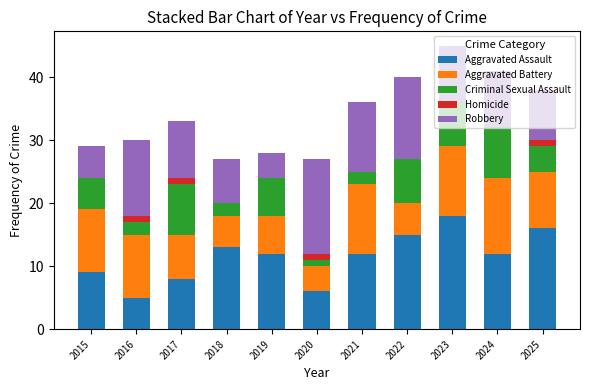

What is the total value across all series at 2025?

38